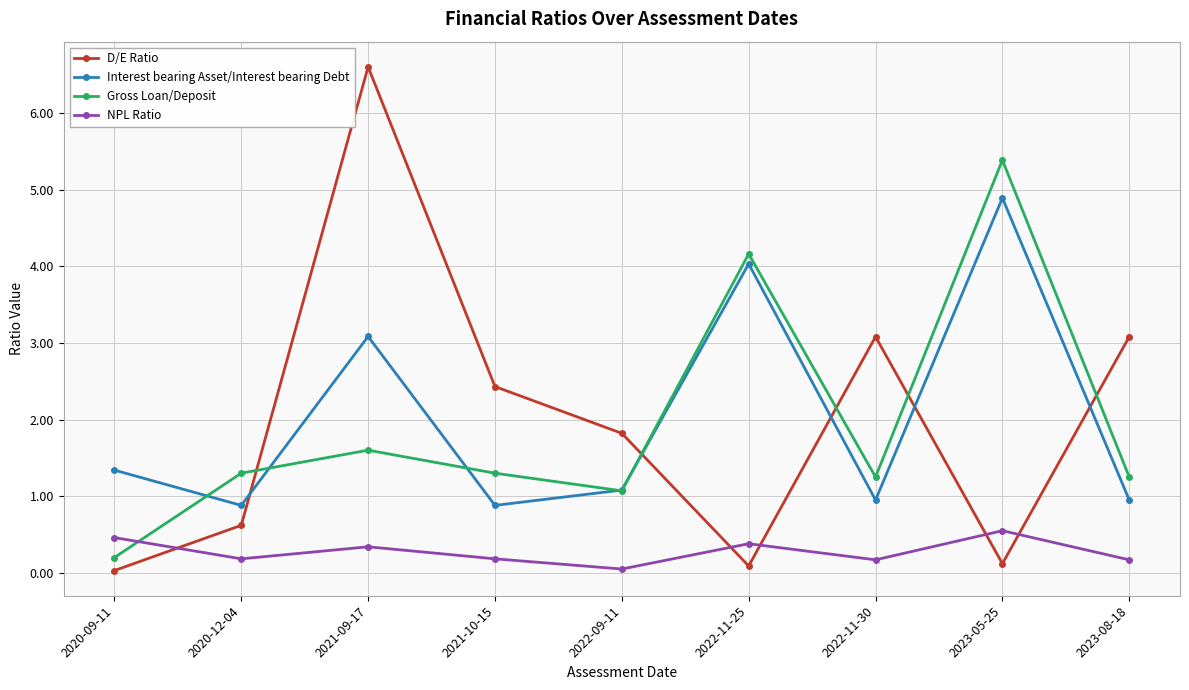

Is the value of Interest bearing Asset/Interest bearing Debt at 2023-05-25 greater than the value of Gross Loan/Deposit at 2023-05-25?

No